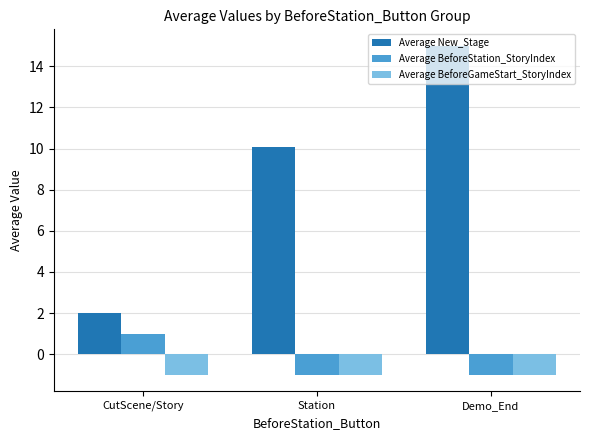

Which series changed the most between CutScene/Story and Demo_End?

Average New_Stage